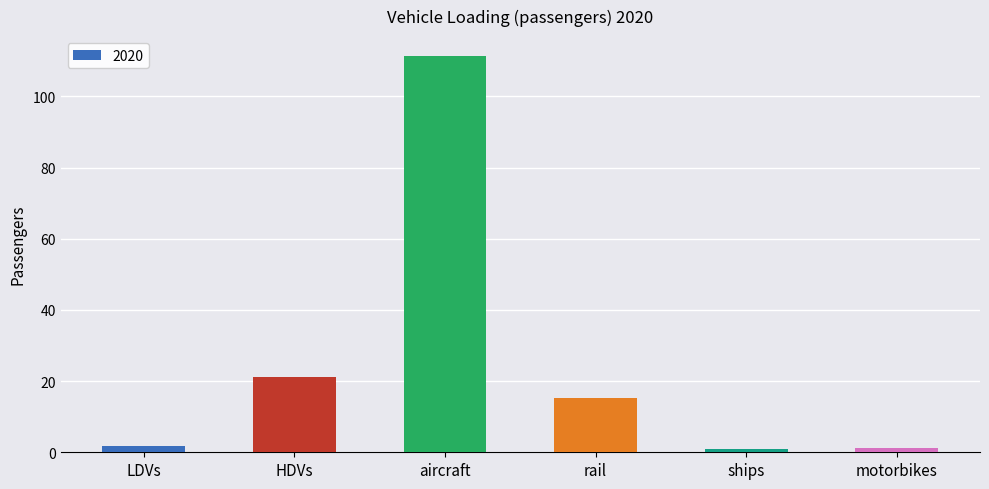

Where is the data nearest to the value 56?

HDVs